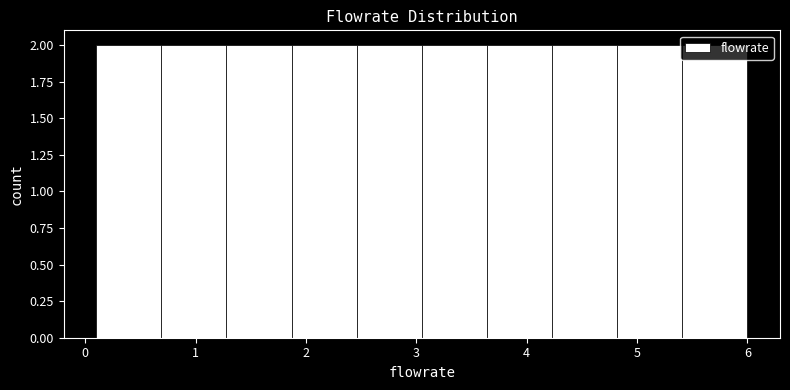

What is the height of the bar covering 1.87 to 2.46 on the x-axis? Neither the bar edges nor the heights are printed on the chart, so give them approximately, as read against the axes.

2